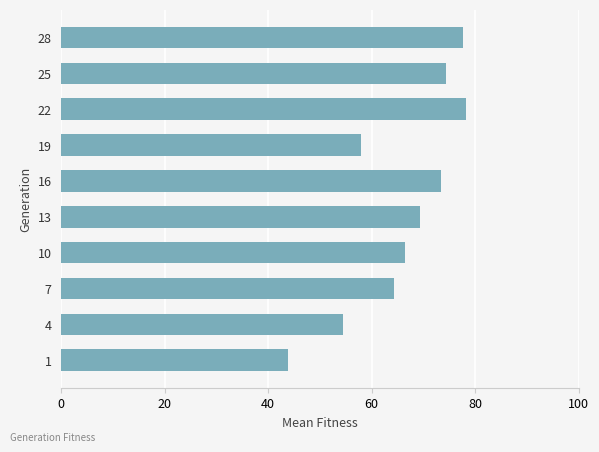

The value at 10 is 34.3. True or false?

False